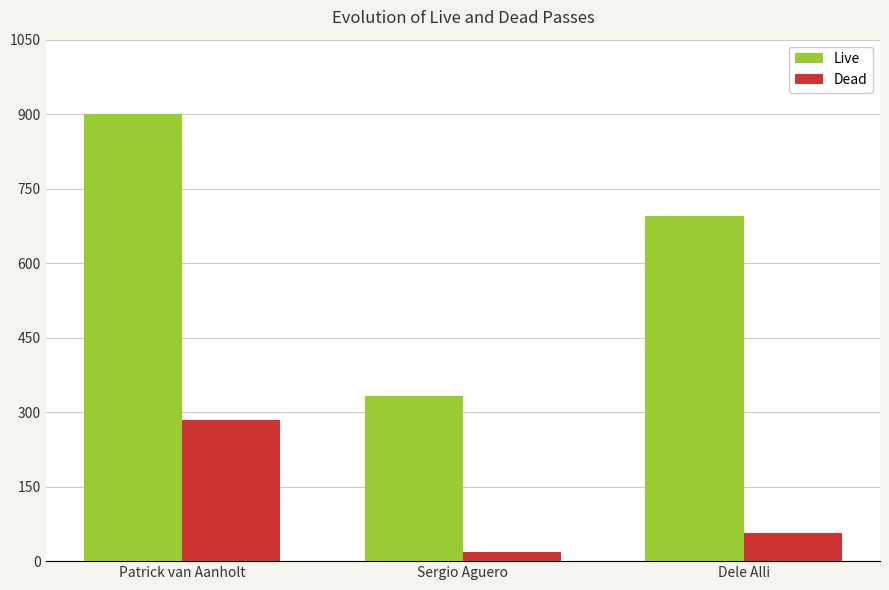

What is the label of the 2nd bar from the left?

Sergio Aguero